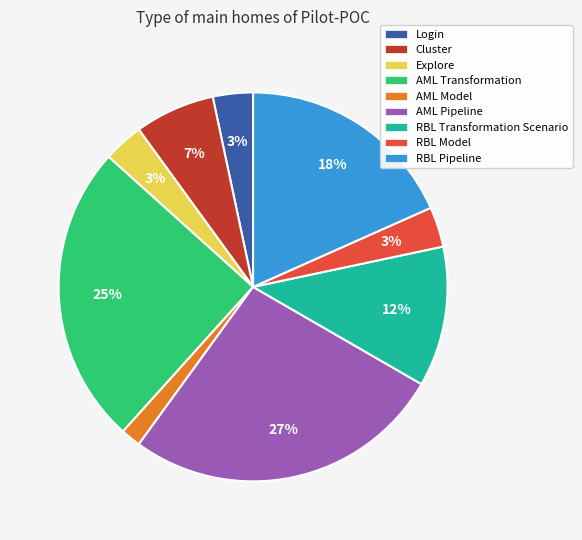

To the nearest percent, what percentage of the pie is AML Pipeline?

27%